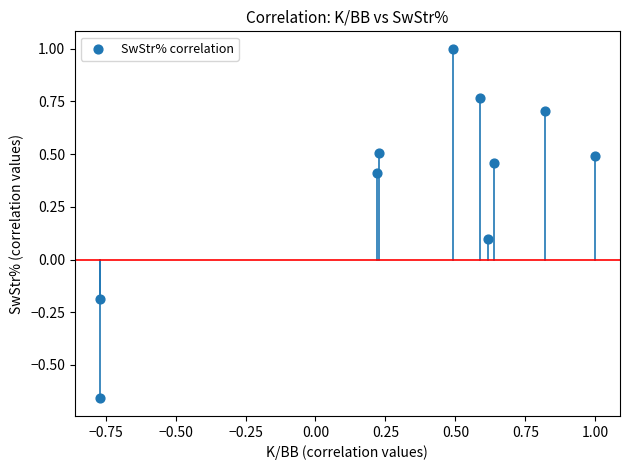

What is the range of X values (max minus min)?

1.8